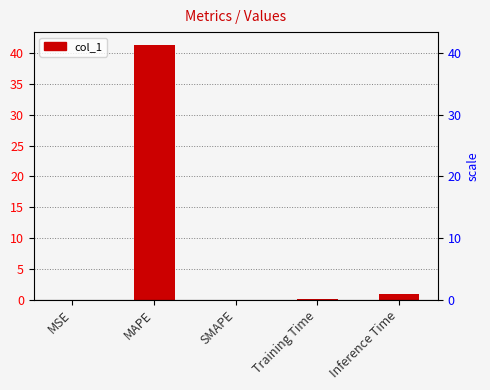

What is the label of the 5th bar from the right?

MSE